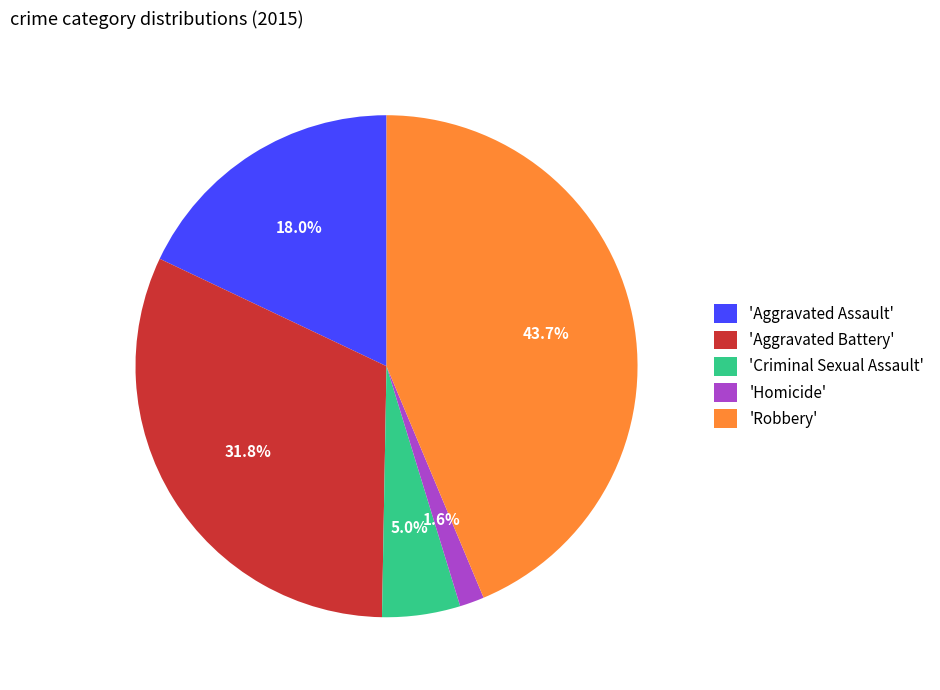

How much of the chart is everything except 'Aggravated Battery'?

68.2%